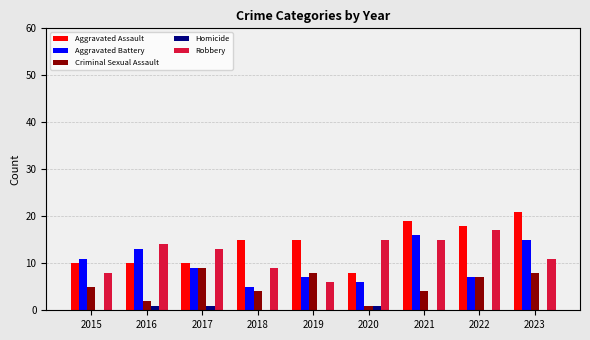

Is the value of Robbery at 2021 greater than the value of Aggravated Assault at 2023?

No